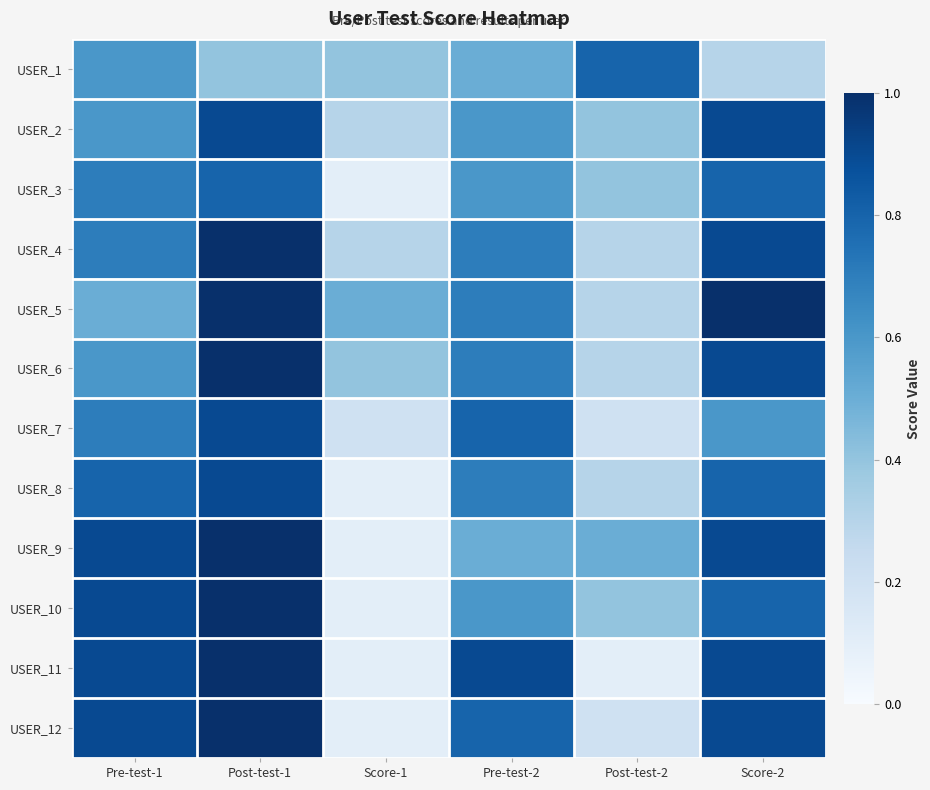

At how many categories does at least one series exceed 0?

6